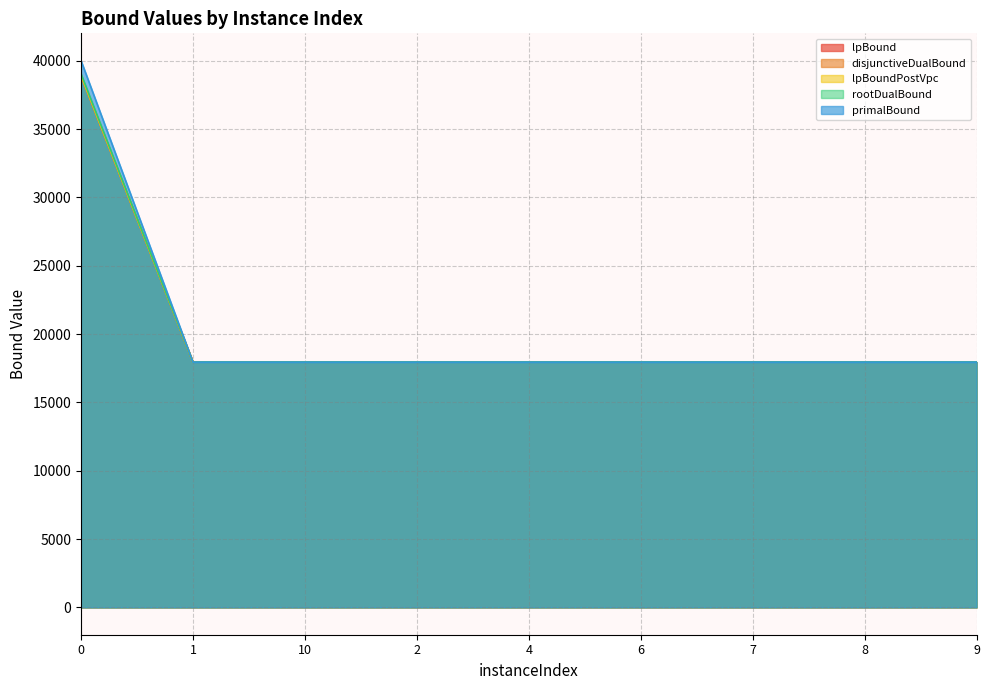

What is the approximate value of rootDualBound at 10?

17947.6